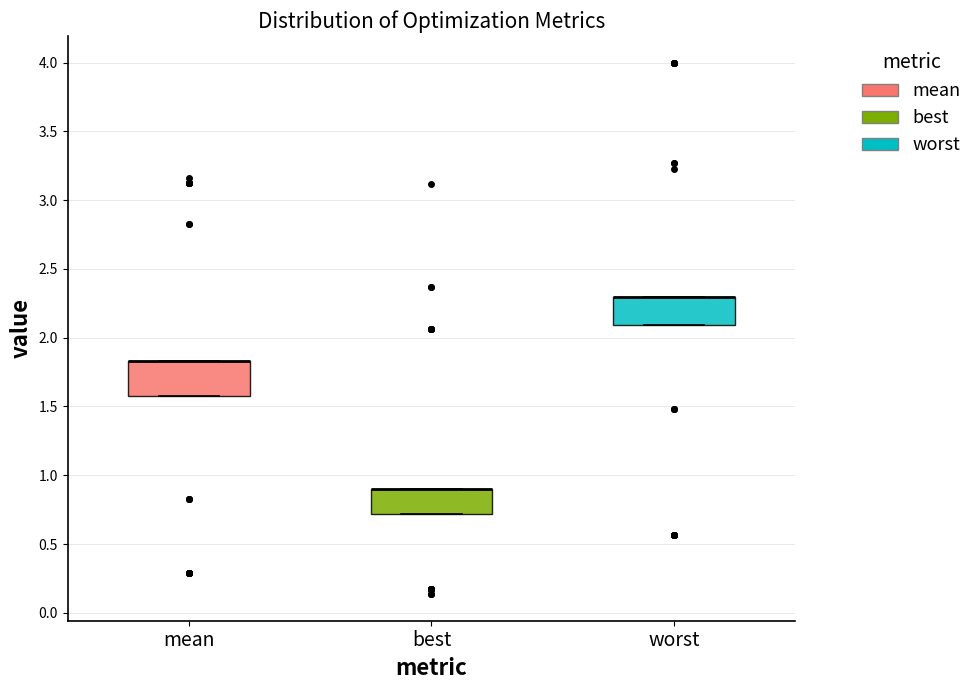

Reading left to right, read every box against the y-axis: the position of its median line, the range the box covers, and the ends of its whiskers. The values are not printed on the chart, so give them approximately, as read against the axis.

mean: median 1.85 (drawn on the box's upper edge), box 1.60 to 1.85, whiskers 1.60 to 1.85
best: median 0.90 (drawn on the box's upper edge), box 0.70 to 0.90, whiskers 0.70 to 0.90
worst: median 2.30 (drawn on the box's upper edge), box 2.10 to 2.30, whiskers 2.10 to 2.30